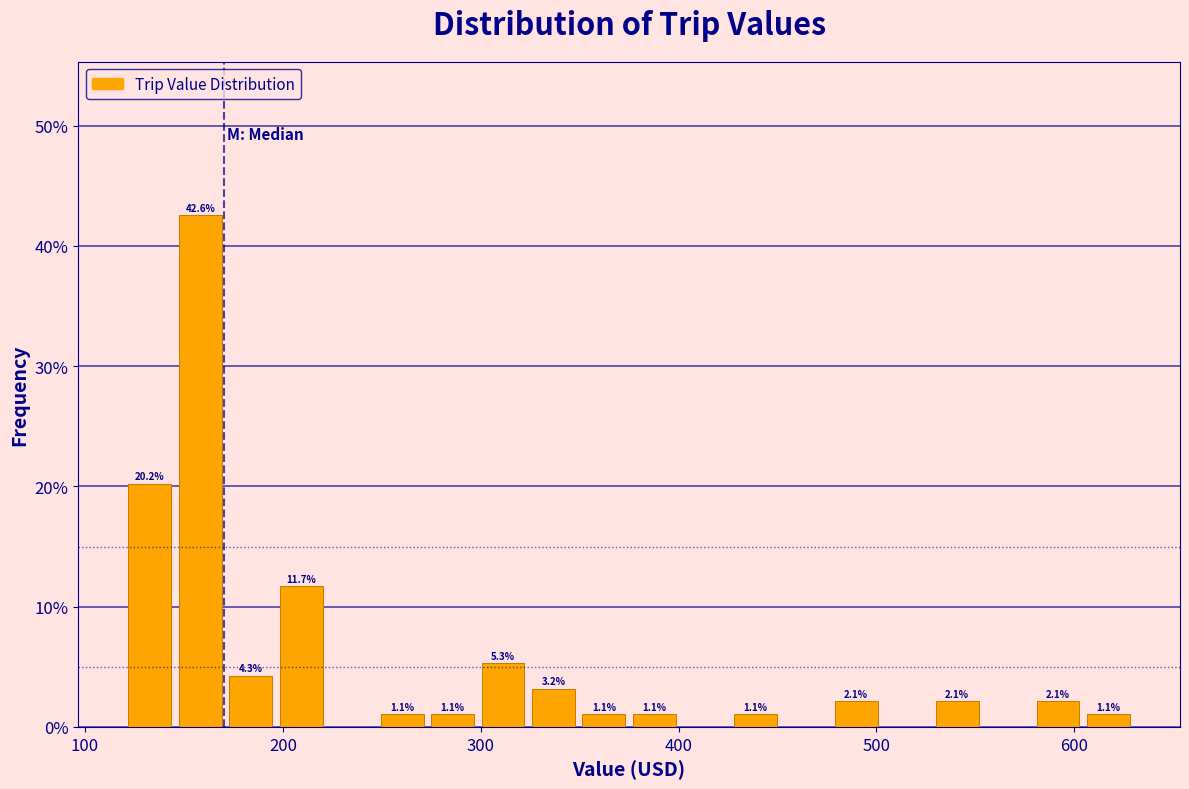

Read against the x-axis, roughly where is the centre of the tallest bar?

160